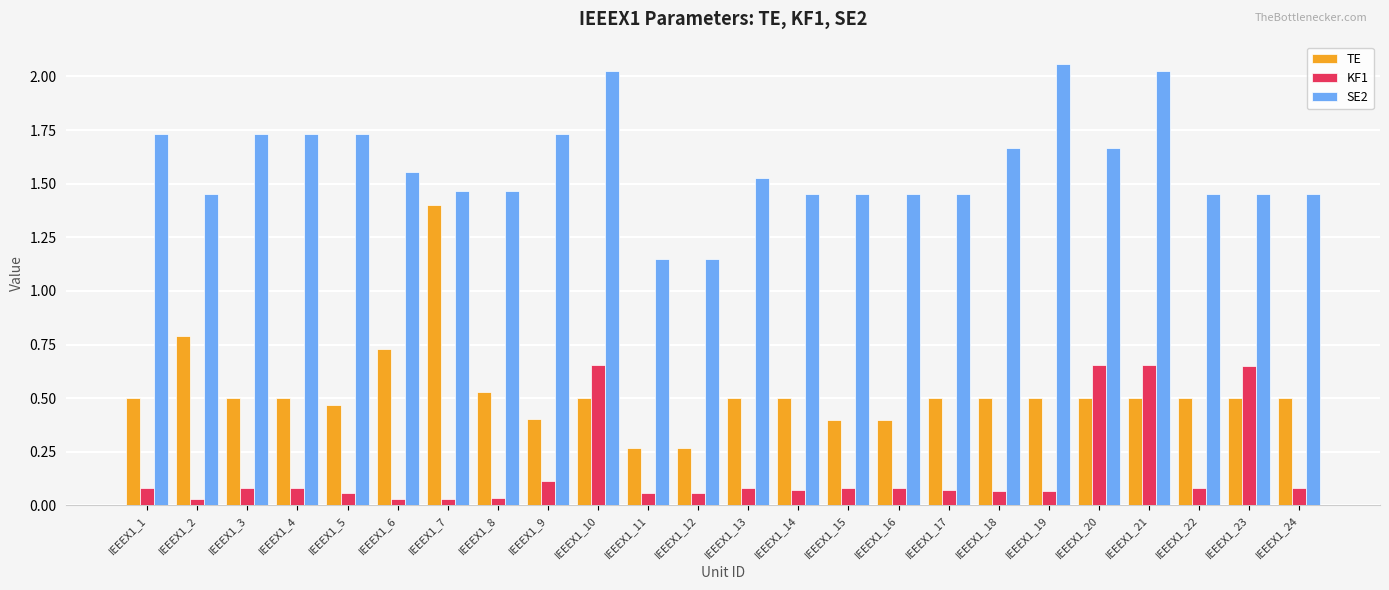

What is the difference between the second highest and minimum values in the SE2 series?

0.9